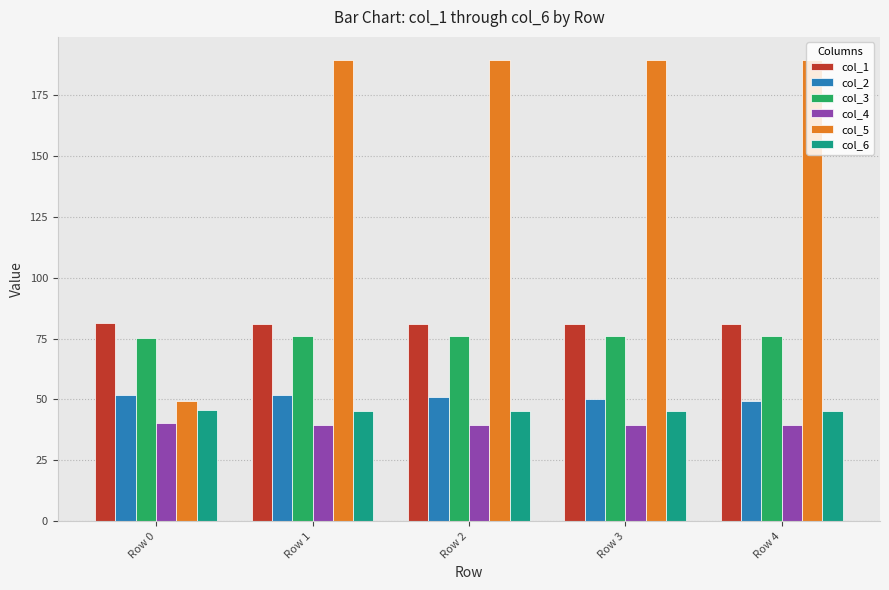

What is the smallest value displayed?

39.4